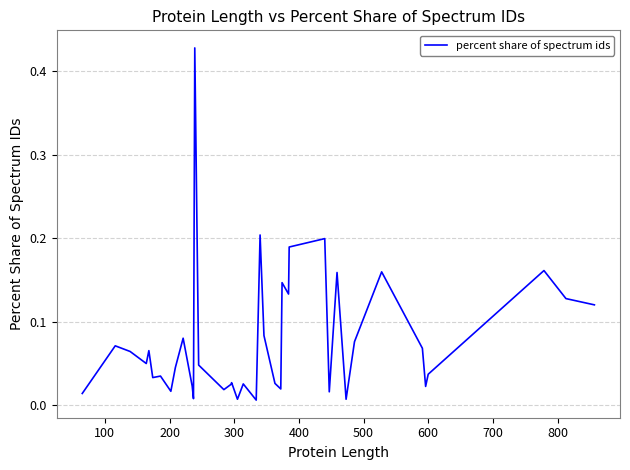

Is this an area chart (filled region under the line)?

No